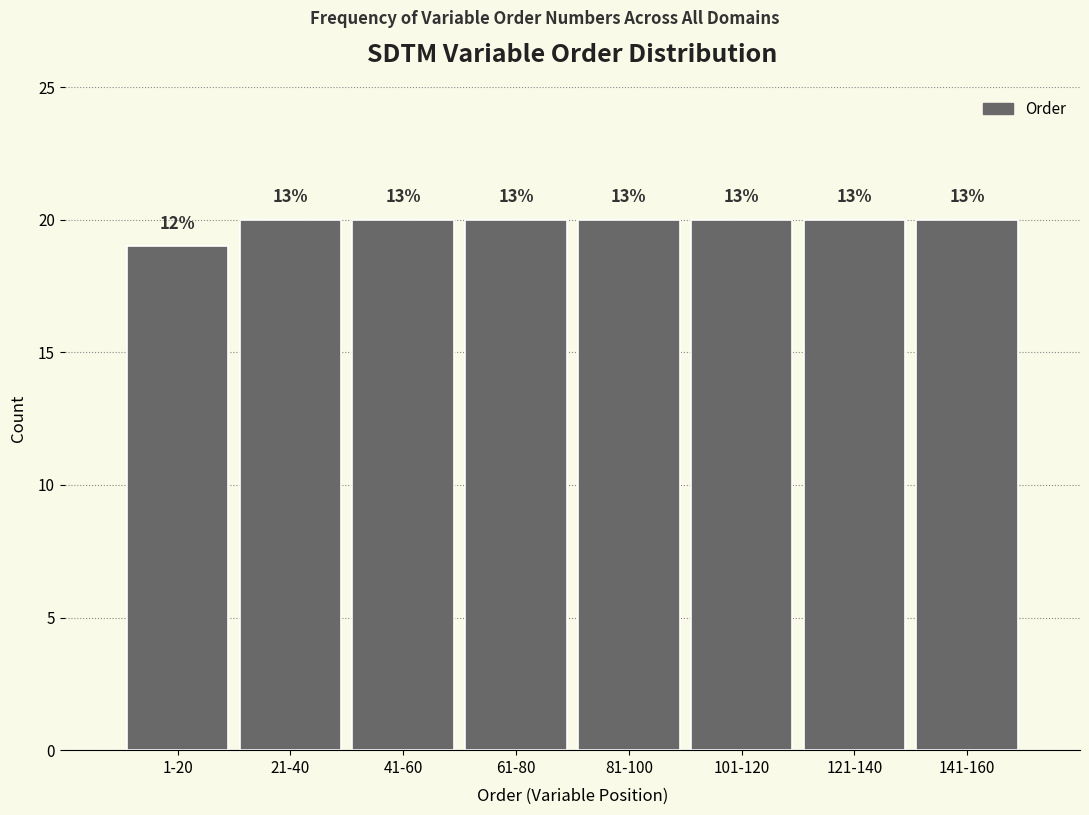

Are the bars horizontal?

No